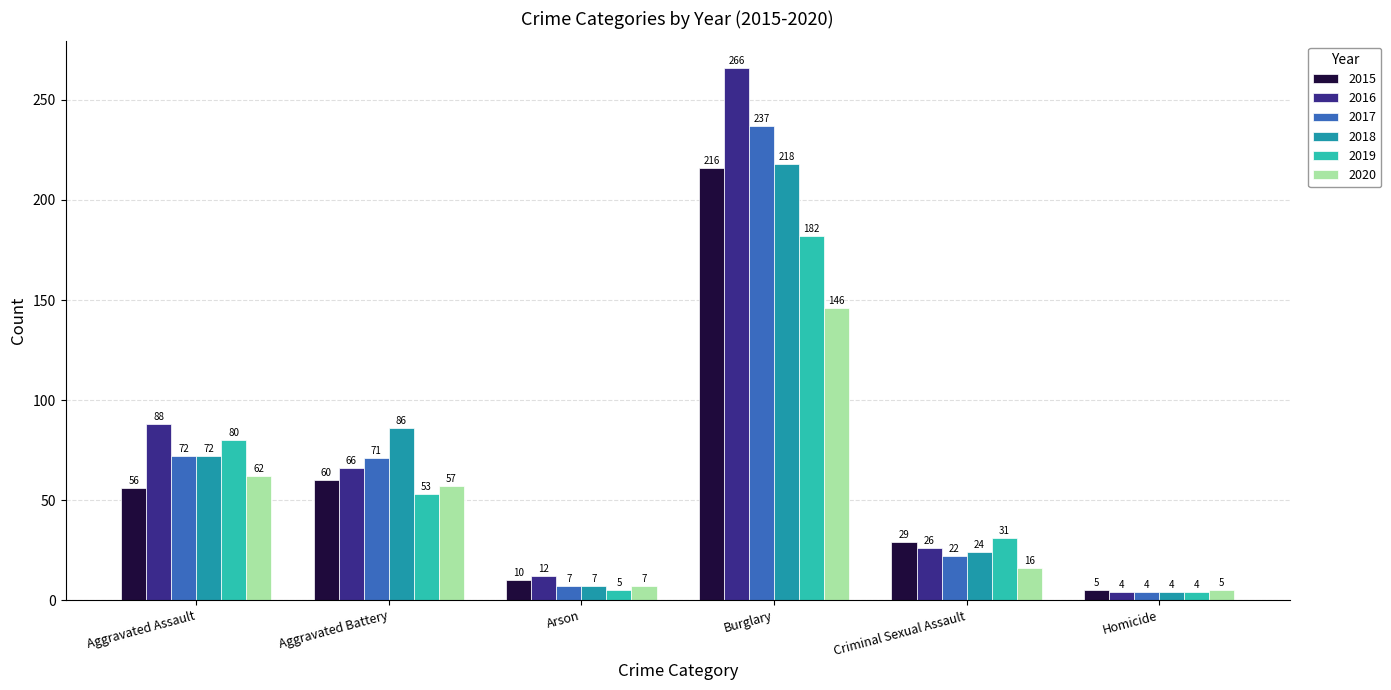

Count the number of categories in the chart.

6